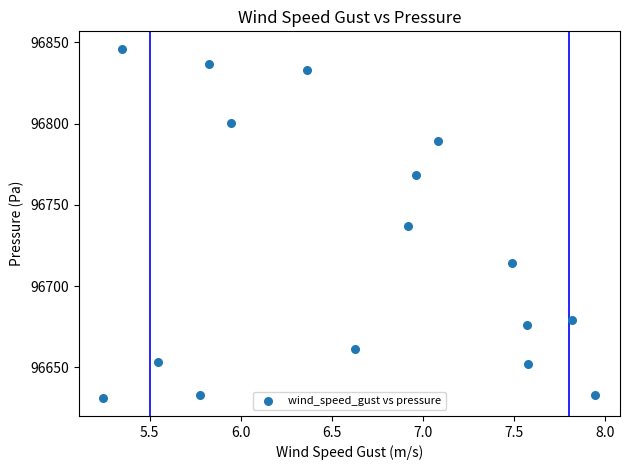

What is the range of X values (max minus min)?

2.7